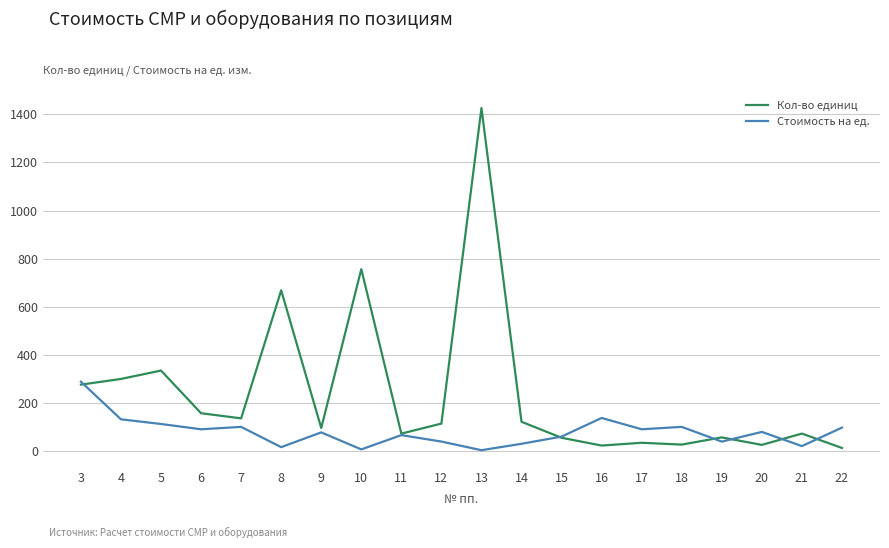

Rank the series at 6 from highest to lowest value.

Кол-во единиц, Стоимость на ед.